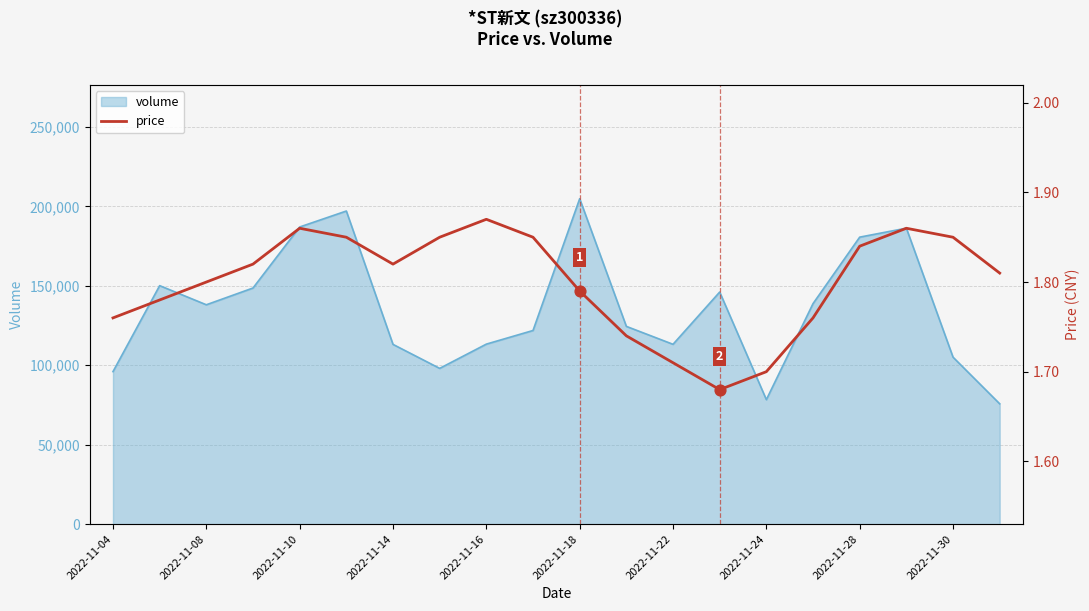

Between 2022-11-14 and 19, which is larger?

2022-11-14